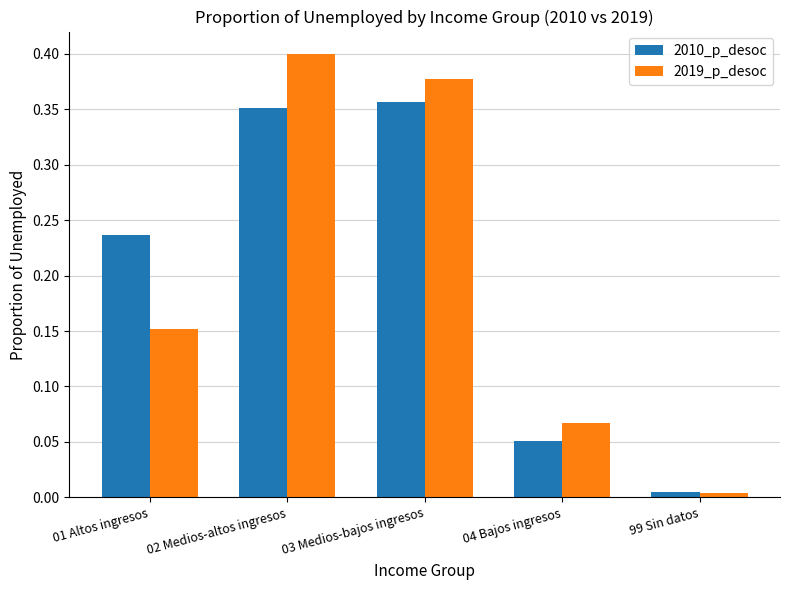

At which category is the sum across all series the highest?

02 Medios-altos ingresos